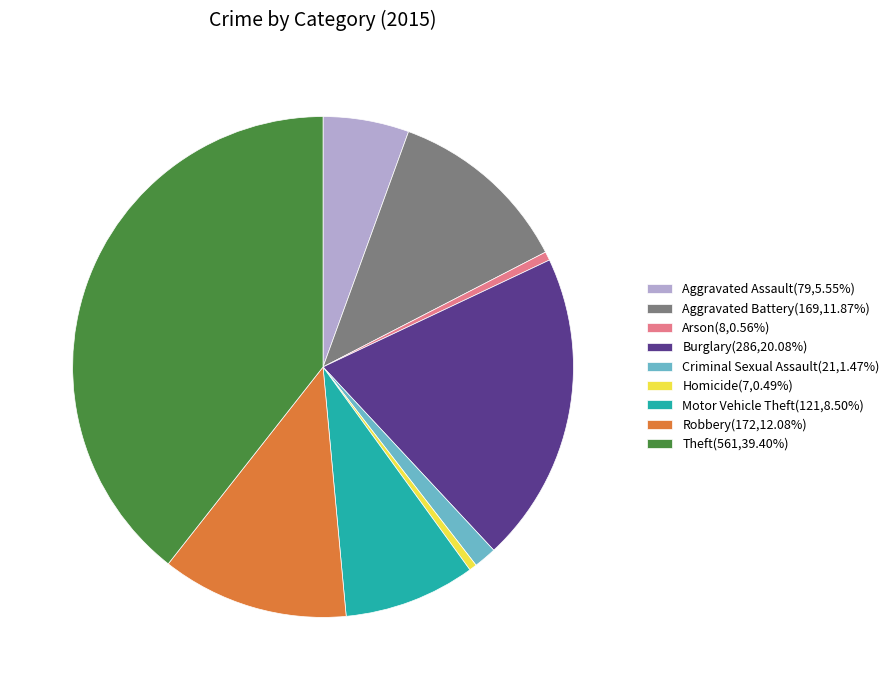

Approximately how many times larger is the value at Theft(561,39.40%) compared to Aggravated Assault(79,5.55%)?

7.1